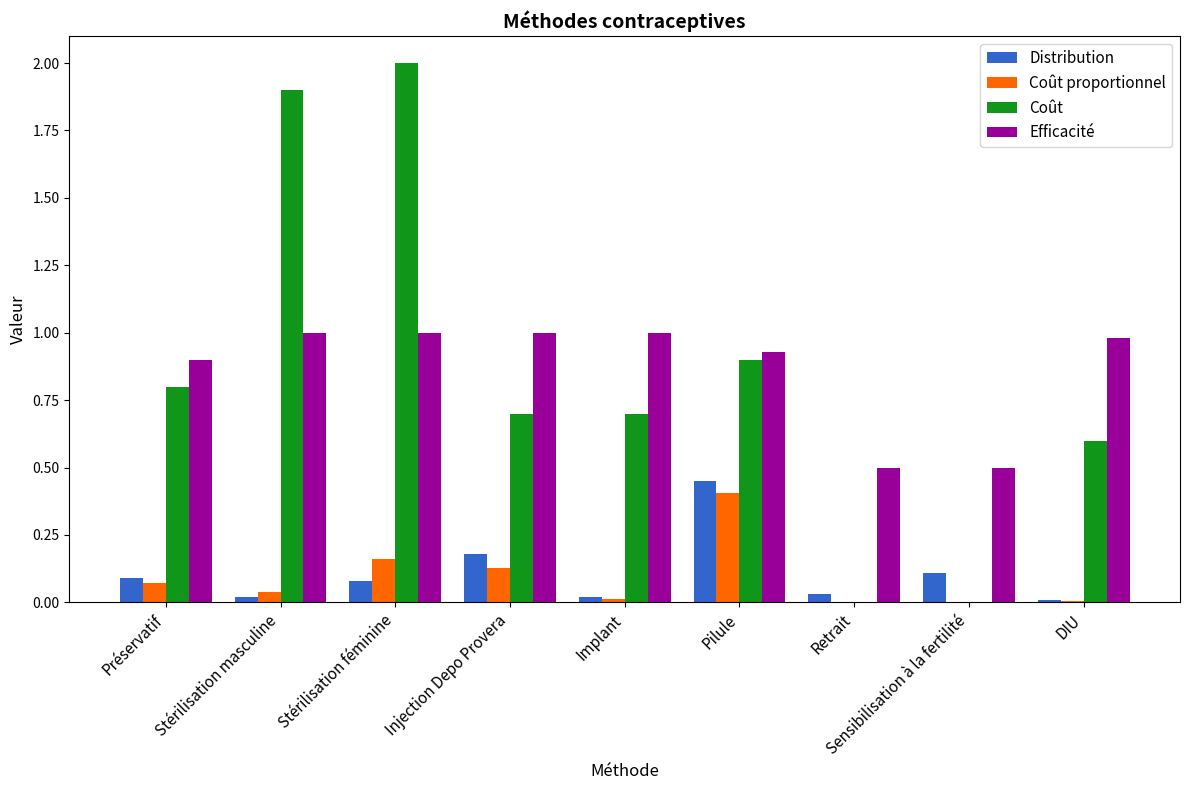

Are the bars horizontal?

No